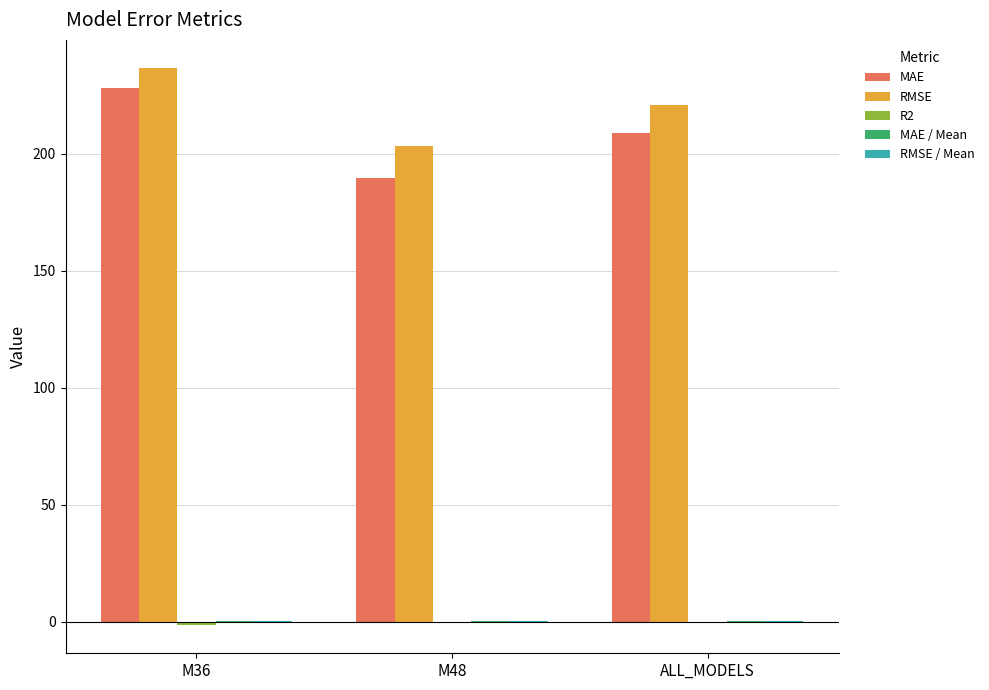

At which label does MAE reach its peak?

M36